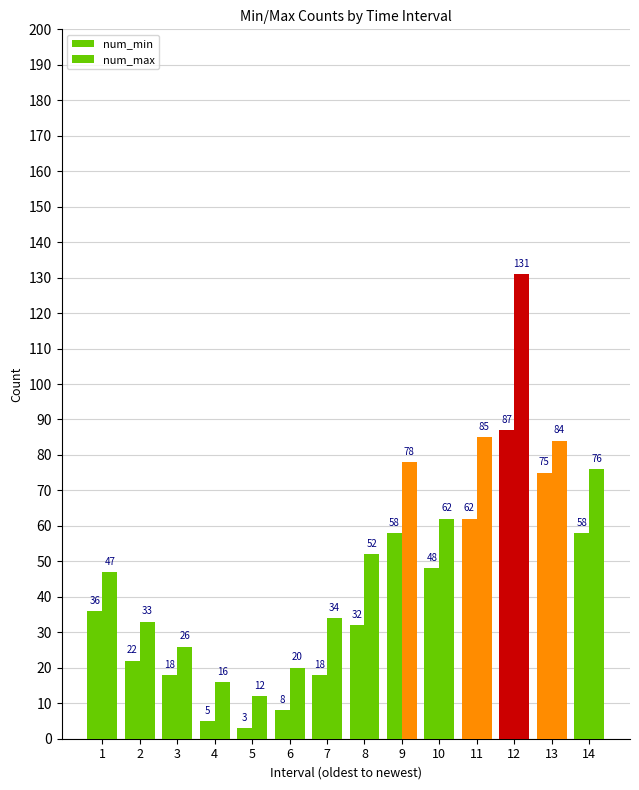

How many groups of bars are there?

14